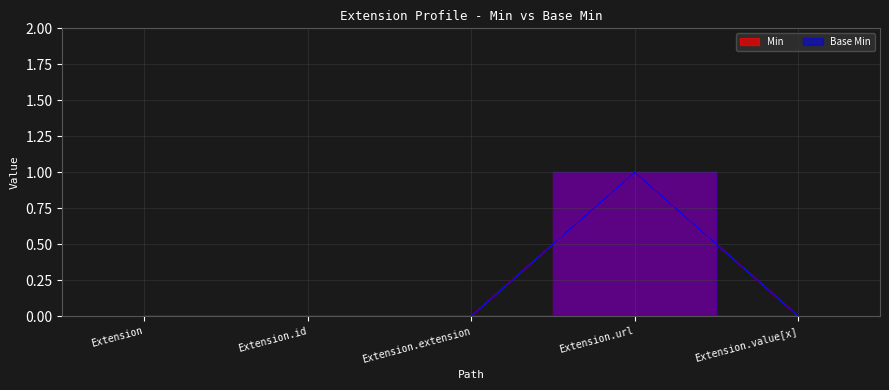

What are all the series names shown in the legend?

Min, Base Min